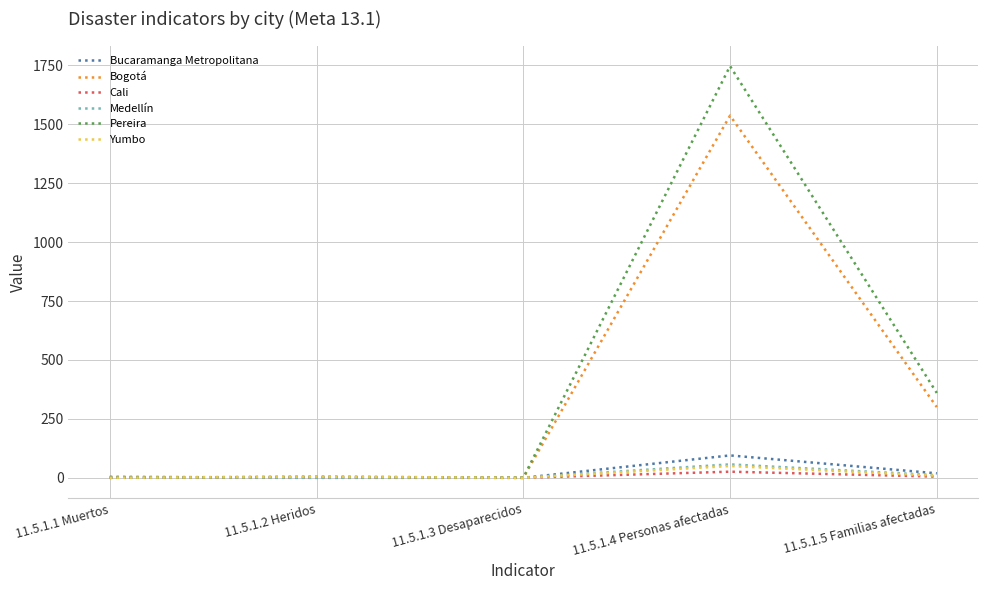

At how many categories does at least one series exceed 1479?

1